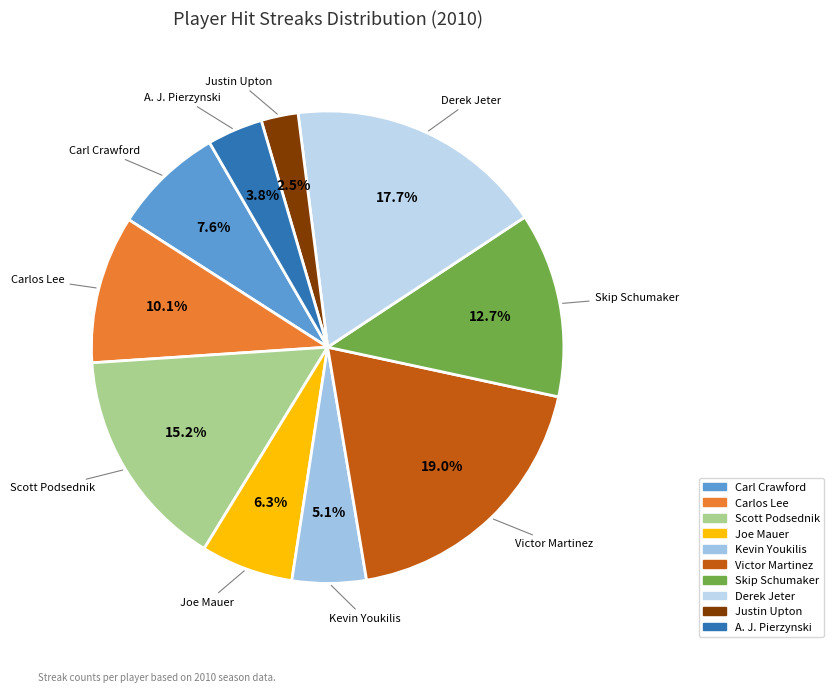

The Carl Crawford slice represents 8% of the pie. True or false?

True